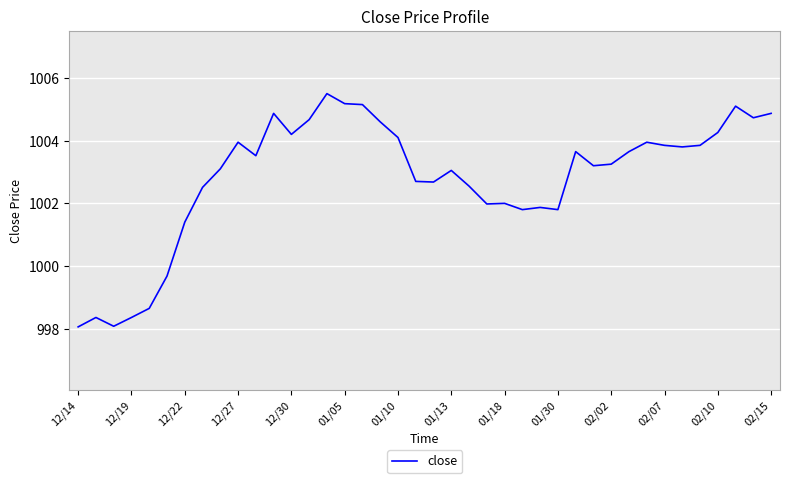

How many lines are shown in the chart?

1